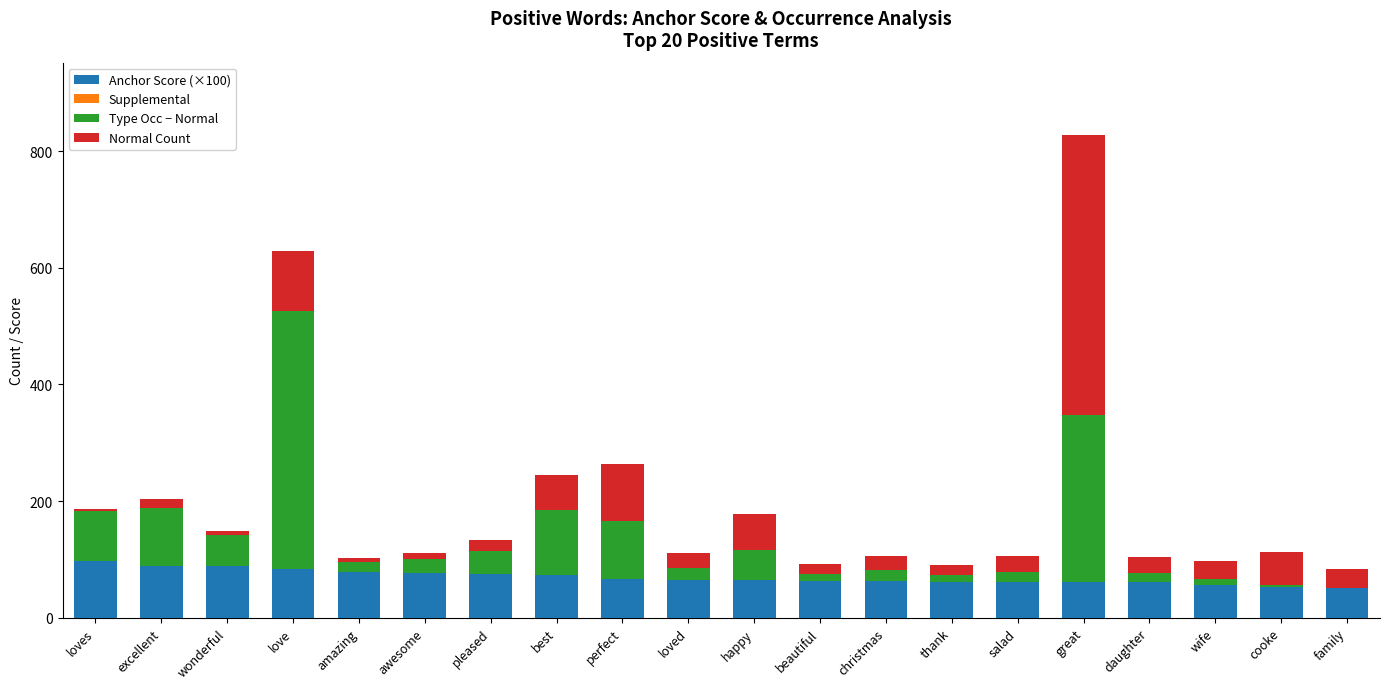

What is the sum of all Anchor Score (×100) values?

1392.8